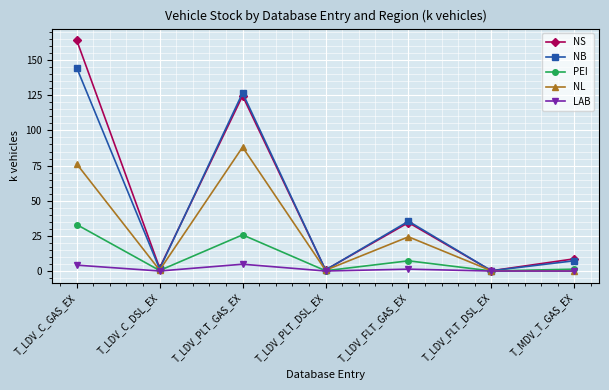

At which label is NB closest to 72?

T_LDV_FLT_GAS_EX